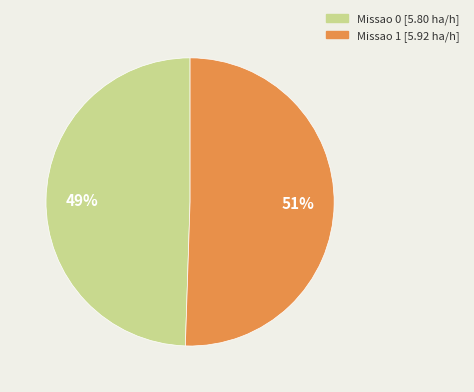

Do Missao 1 and Missao 0 together represent more than half of the pie?

Yes